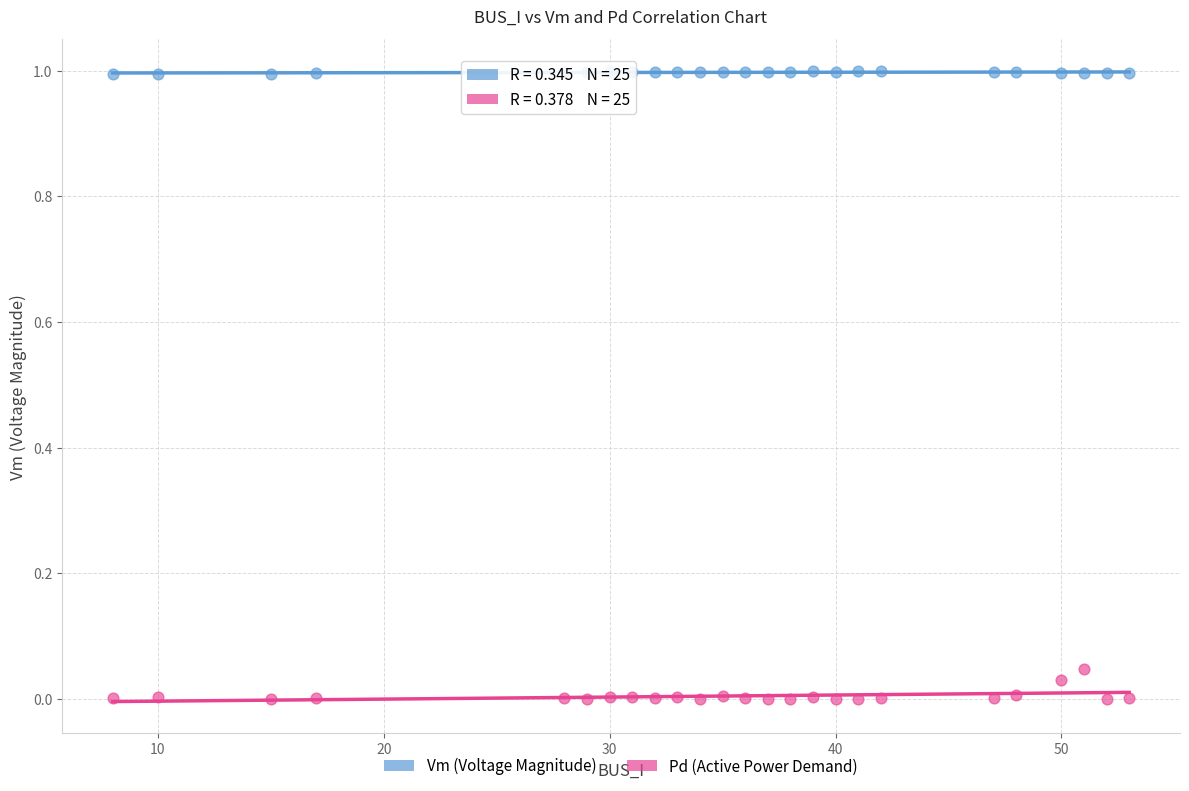

Which series has the widest spread of Y values?

Pd (Active Power Demand)